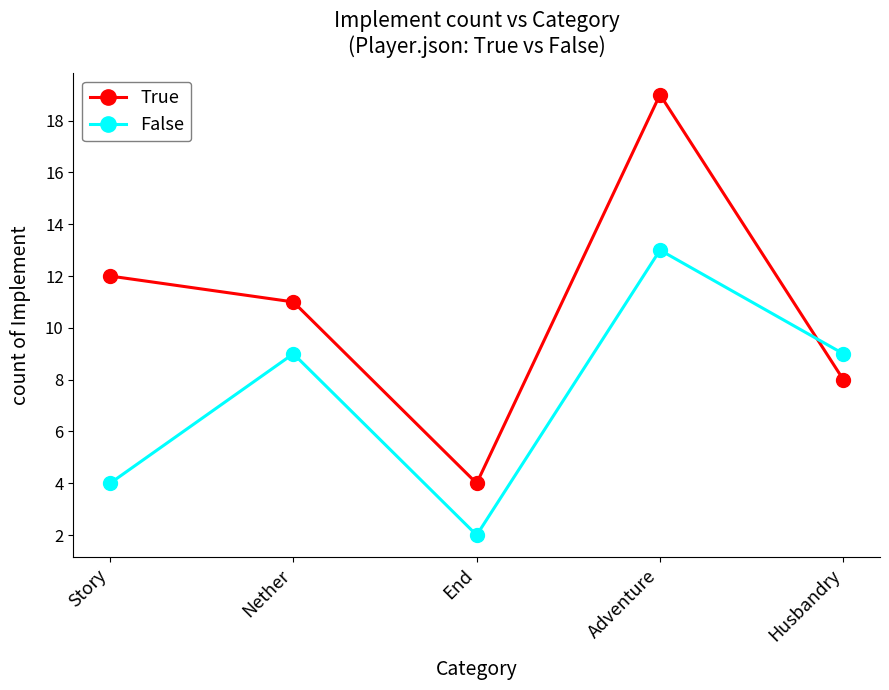

Where does the True series first go above 11?

Story